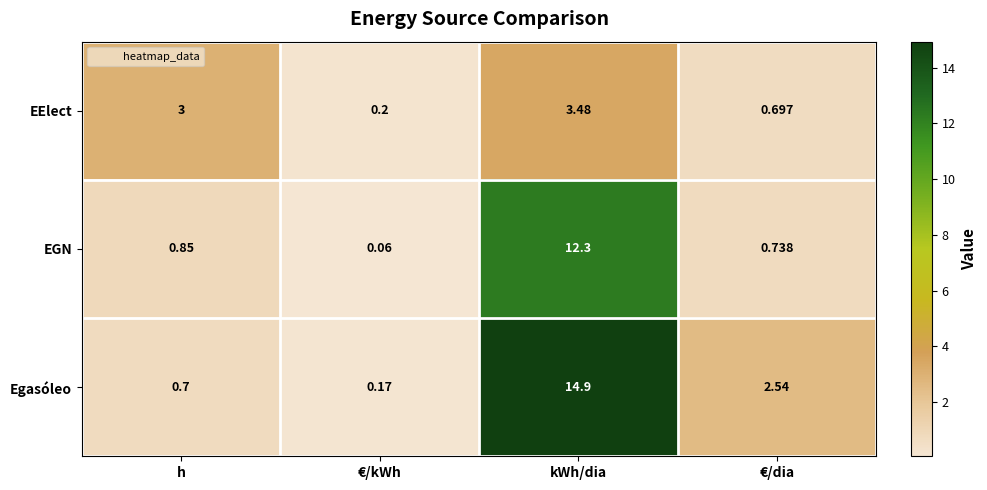

What is the difference between the highest and lowest values at h?

2.3